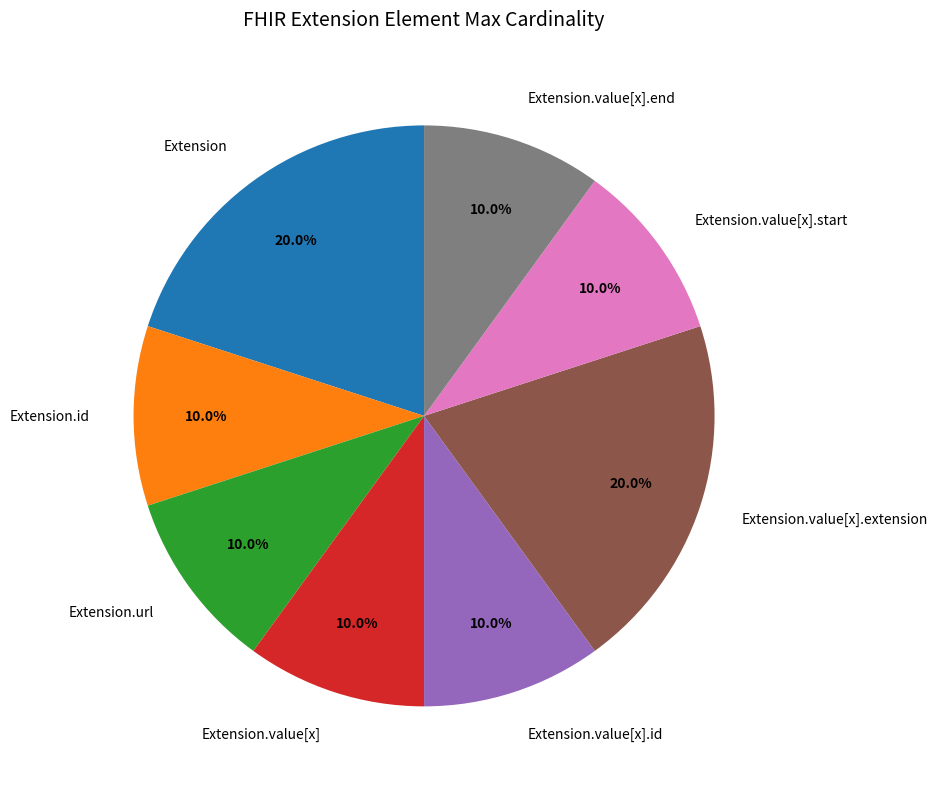

How much of the chart is everything except Extension.value[x].start?

90.0%